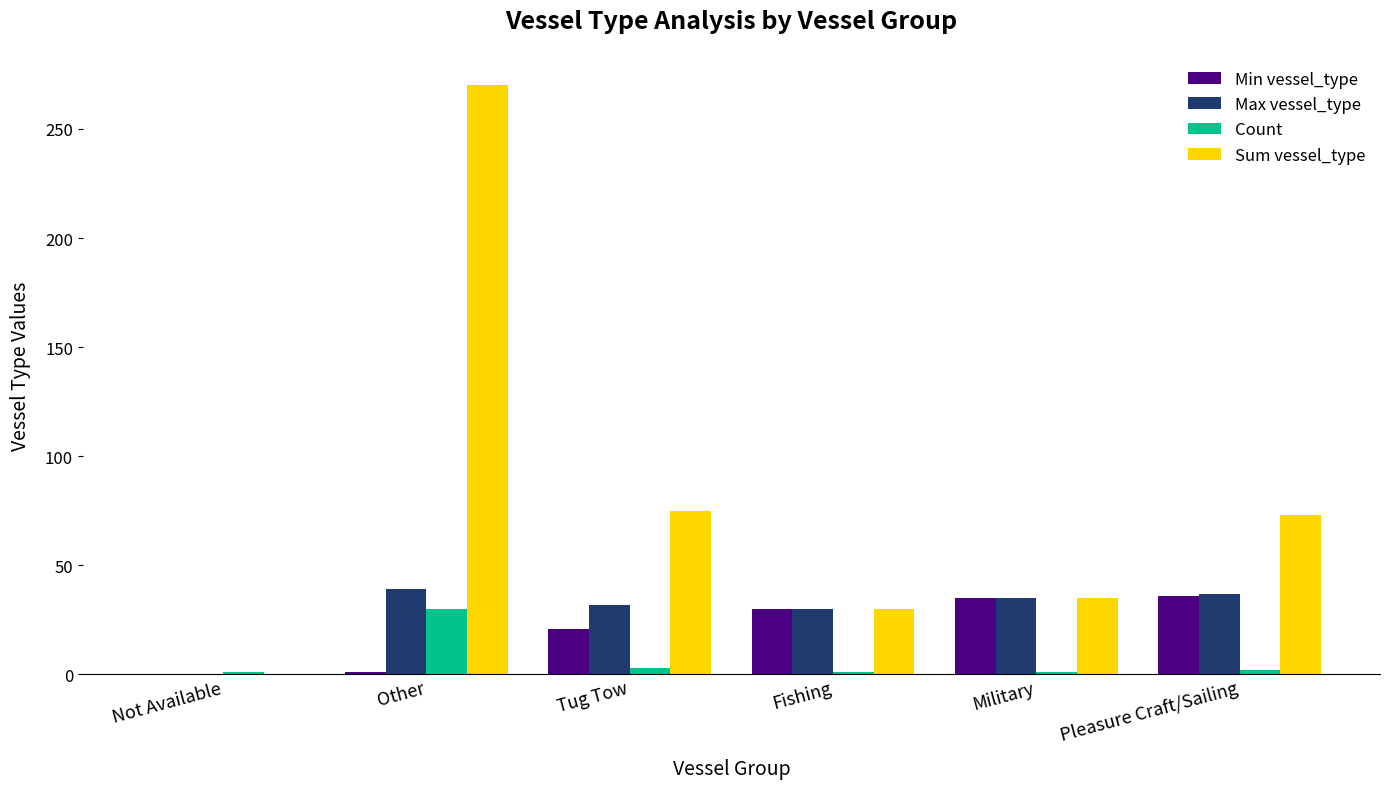

Read the Min vessel_type value at Pleasure Craft/Sailing.

36